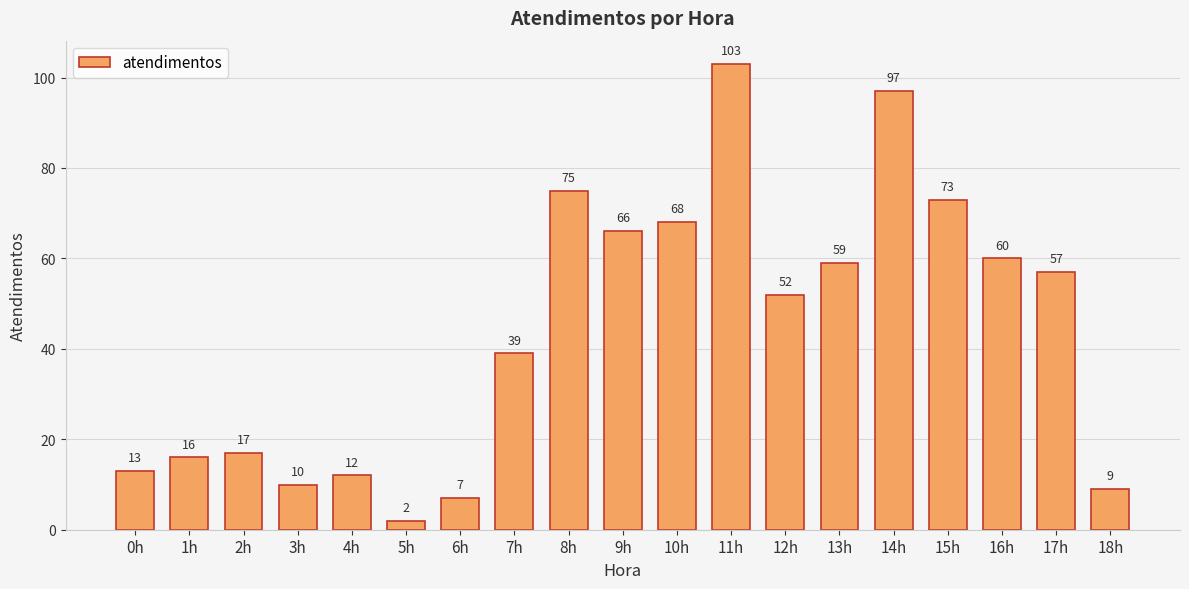

True or false: the data shows 39 at 11h.

False